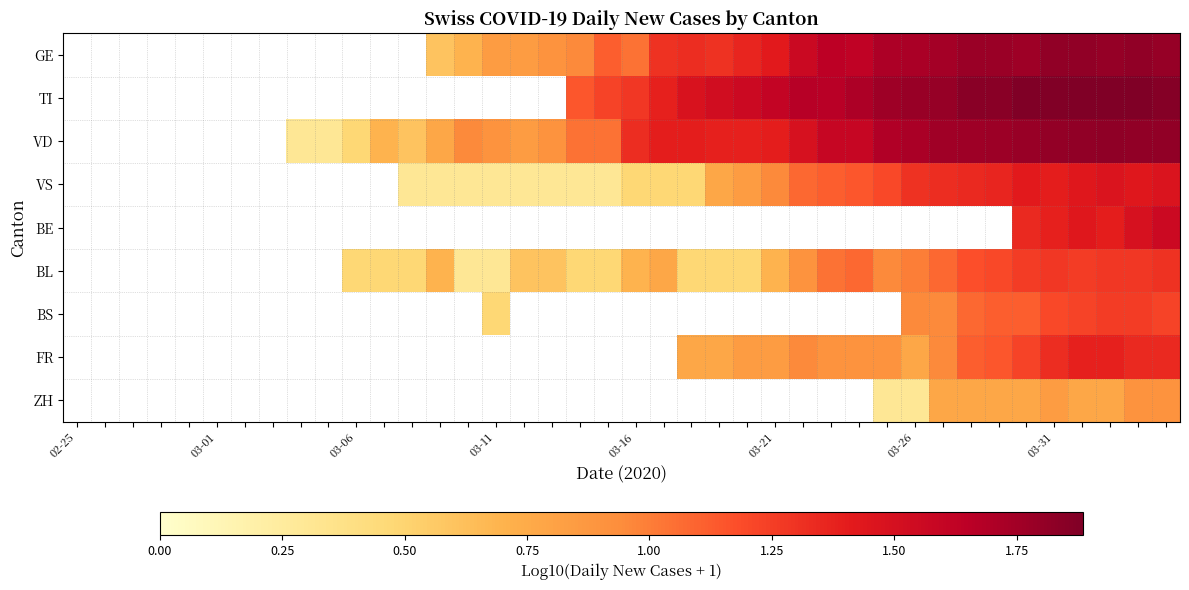

How many values in BS are above zero?

11